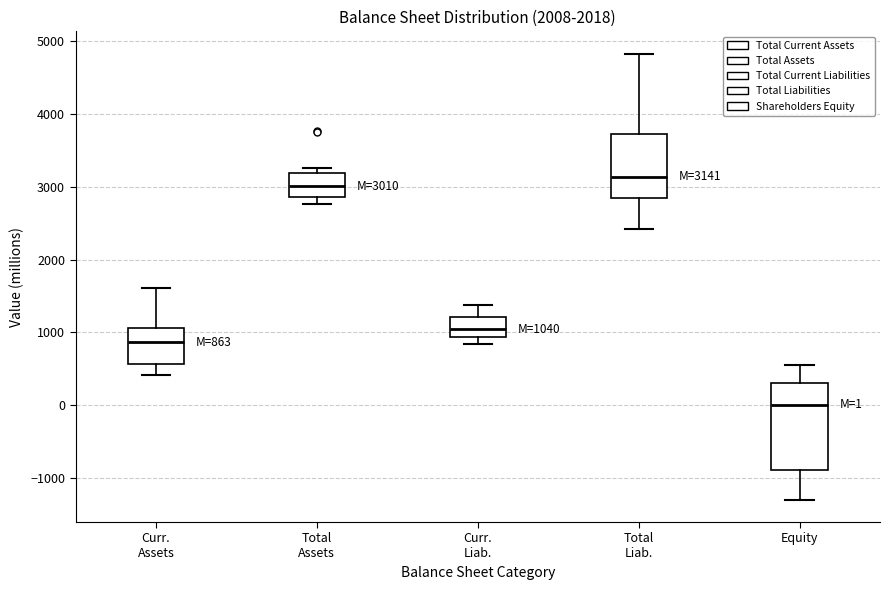

Which box has the highest median line?

Total Liab.